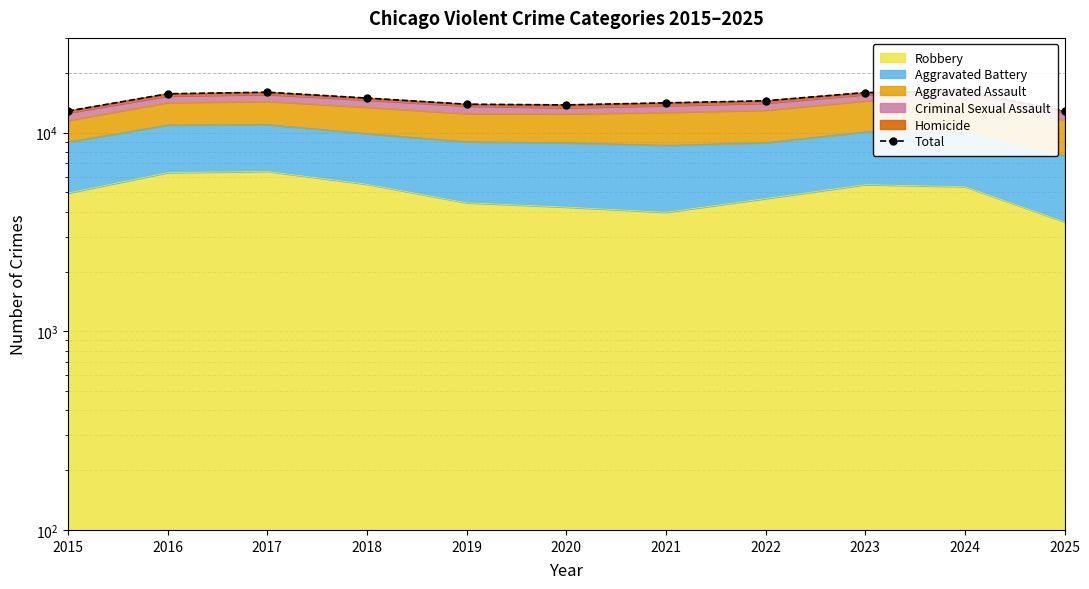

What is the average value?

14604